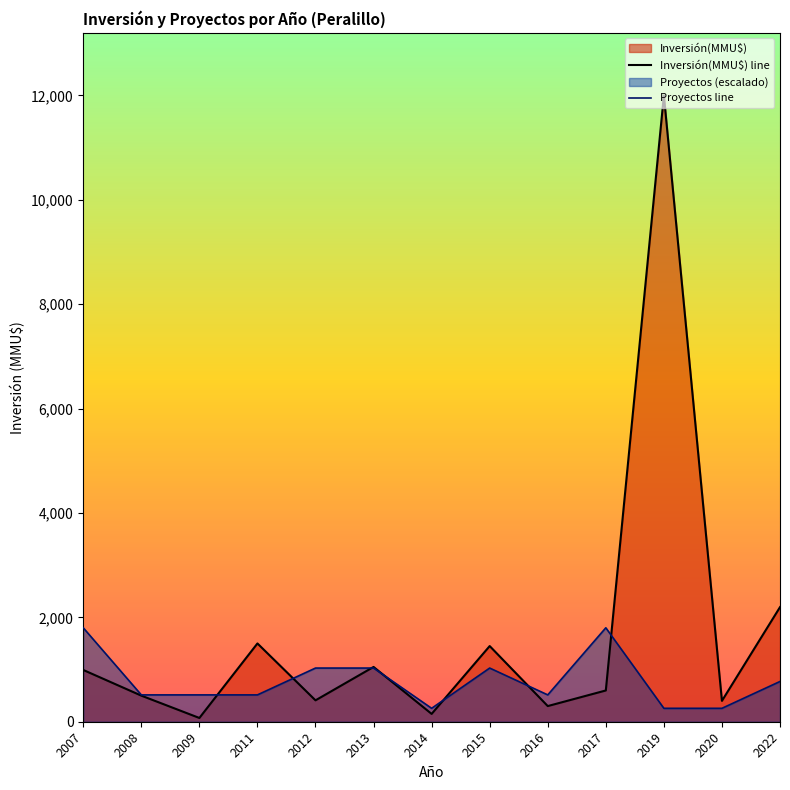

Reading right to left, what are all the values shown in this chart?

Inversión(MMU$) line: 2022=2196.0	2020=400.0	2019=12000.0	2017=599.0	2016=300.0	2015=1450.0	2014=150.0	2013=1050.0	2012=410.0	2011=1500.0	2009=72.0	2008=500.0	2007=992.0
Proyectos line: 2022=771.4	2020=257.1	2019=257.1	2017=1800.0	2016=514.3	2015=1028.6	2014=257.1	2013=1028.6	2012=1028.6	2011=514.3	2009=514.3	2008=514.3	2007=1800.0